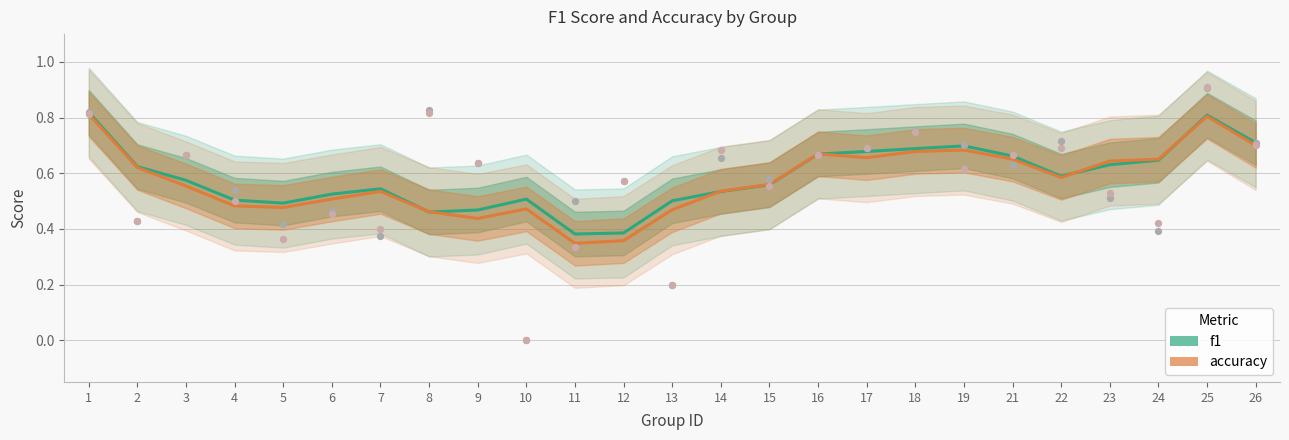

Which series reaches the minimum Y coordinate?

accuracy